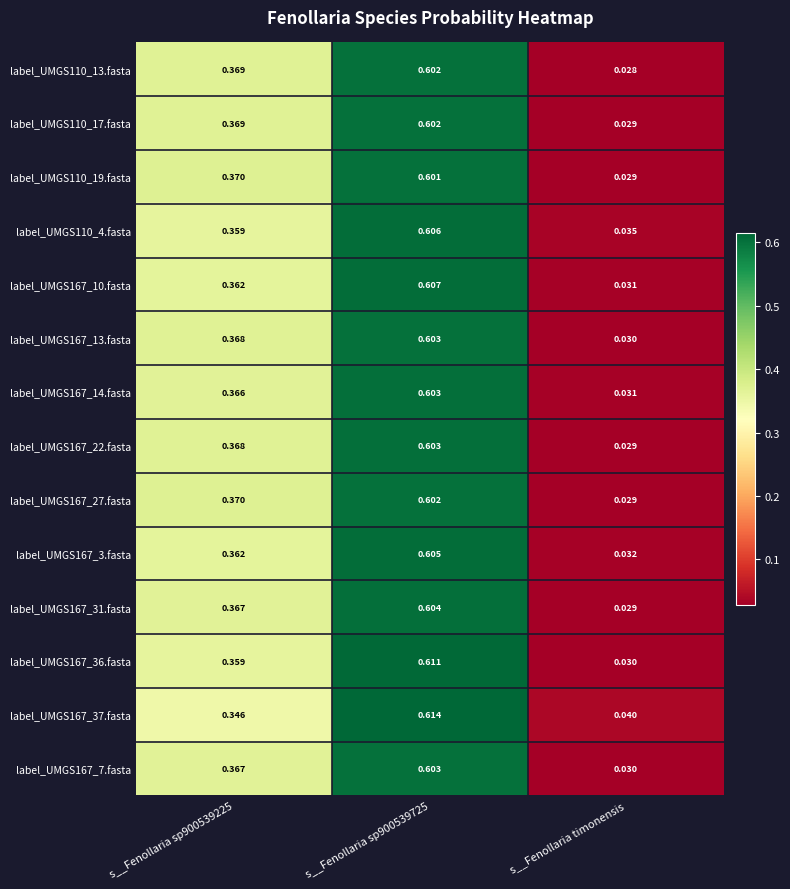

At which label is label_UMGS167_3.fasta closest to 0?

s__Fenollaria timonensis